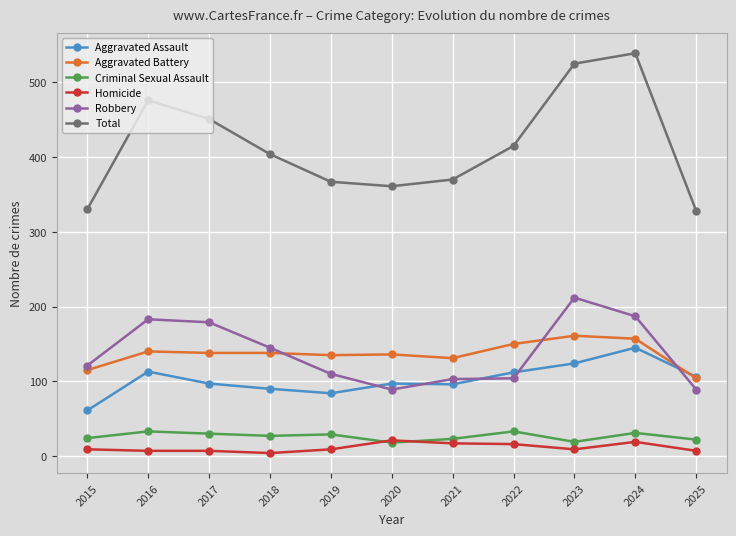

The Total series shows 539 at 2024. True or false?

True